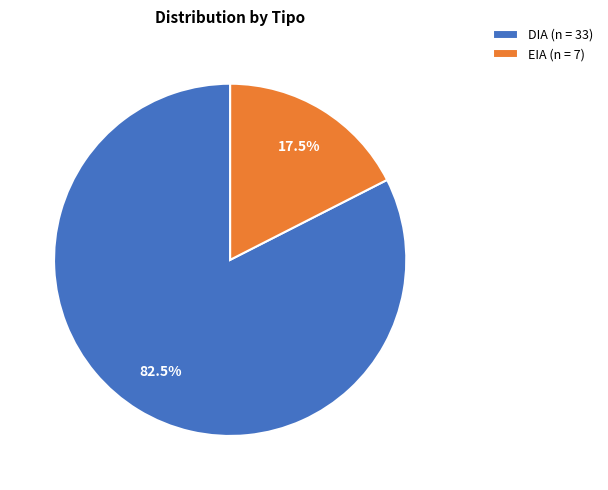

To the nearest percent, what is the difference between the largest and smallest slice percentages?

65%